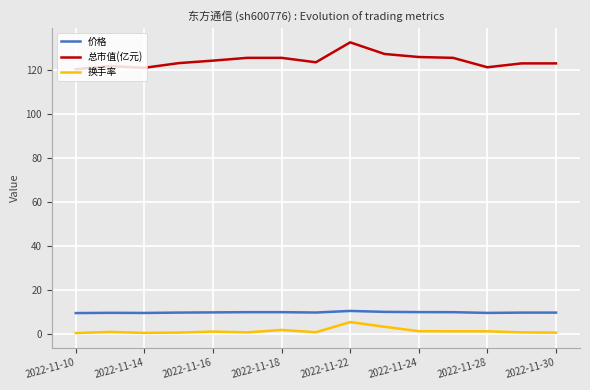

True or false: 价格 and 换手率 cross at least once.

False